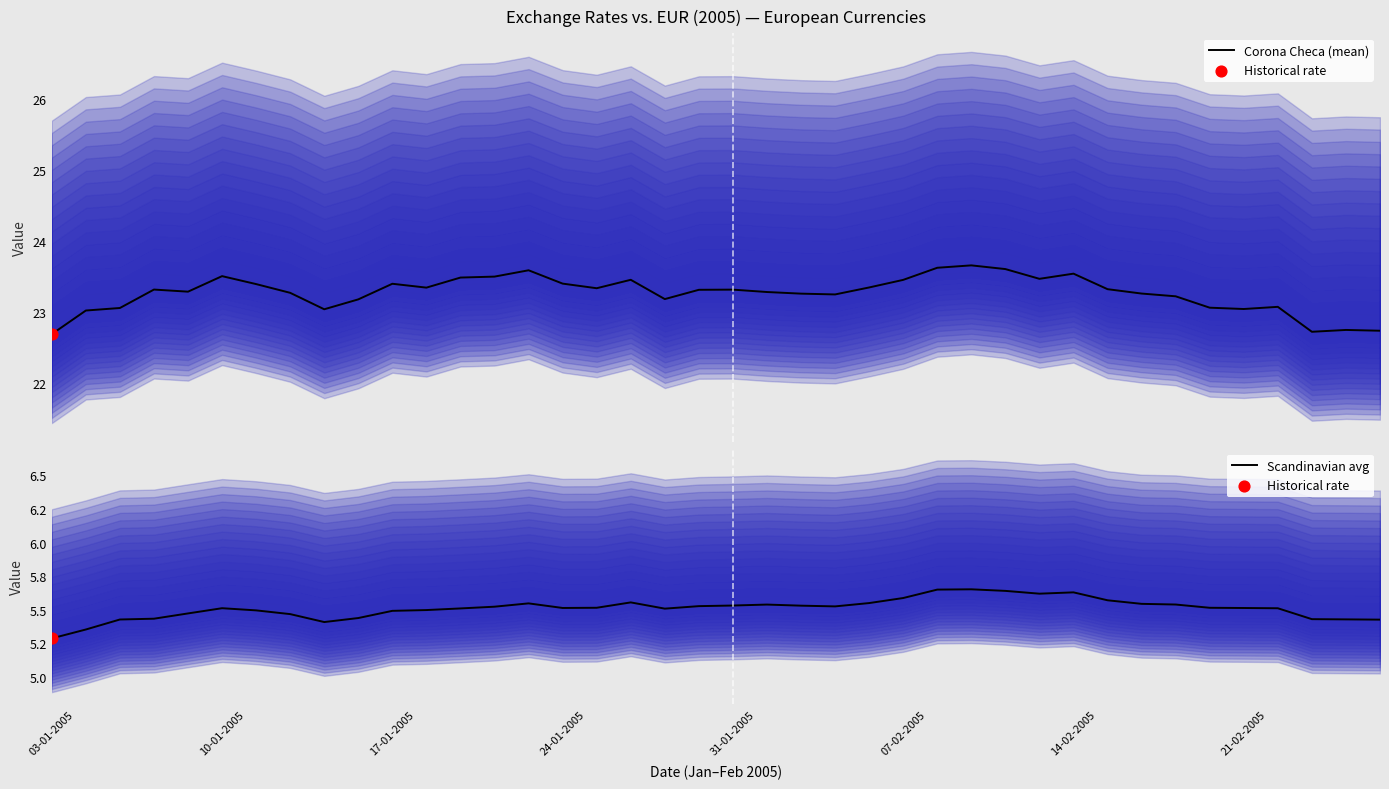

Which series has the largest total across all categories?

Corona Checa (mean)